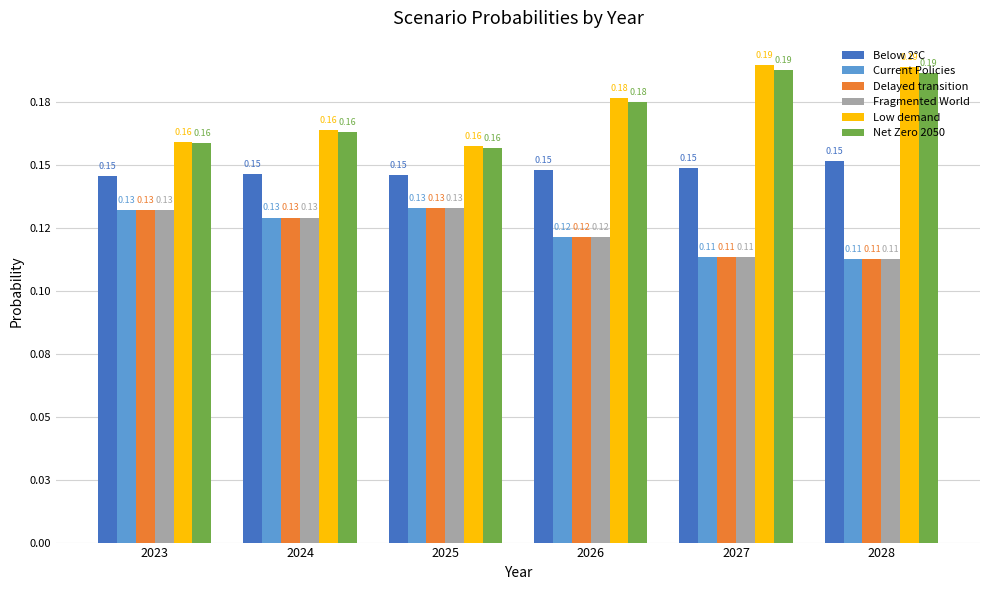

Is it true that Current Policies equals 0.1 at 2025?

True